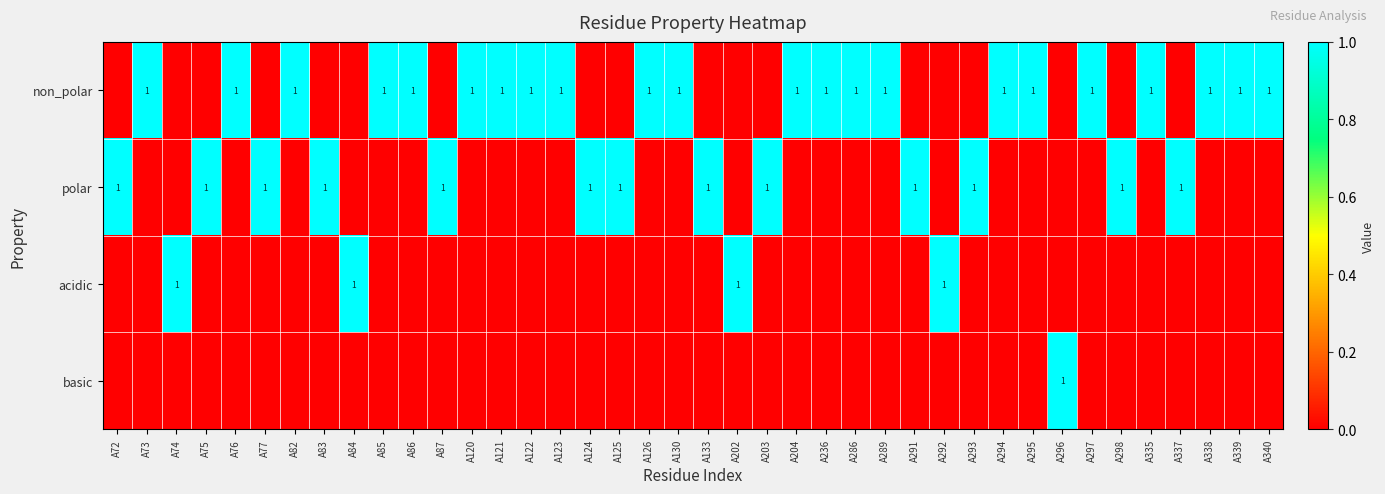

Is it true that non_polar equals 1 at A339?

True